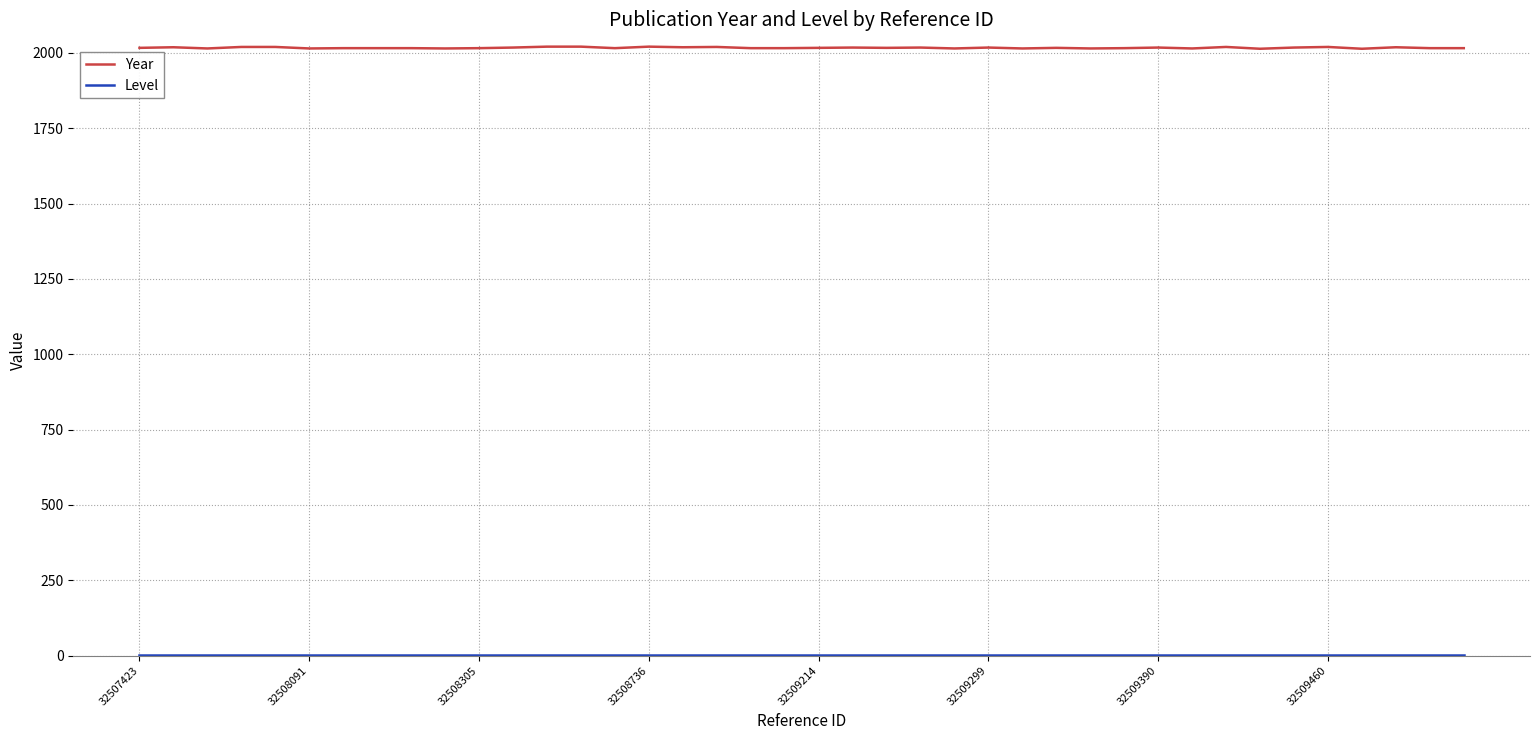

Count the Year values in the range 2016 to 2019.

23